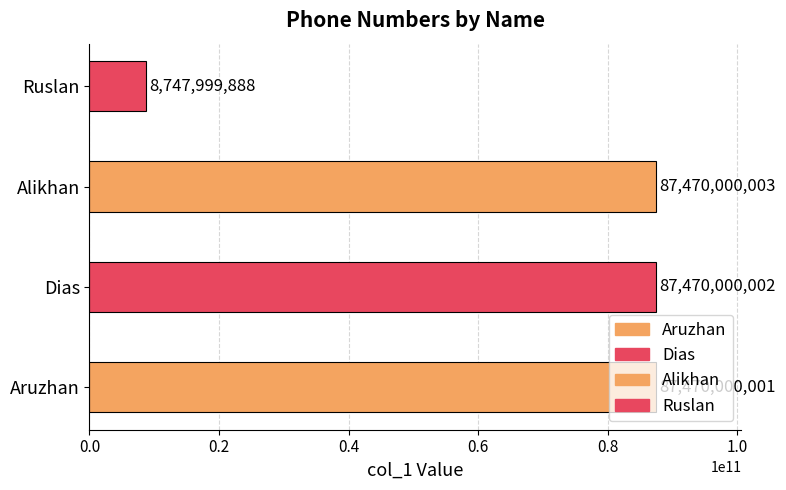

Reading left to right, transcribe all the data shown in this chart.

87470000001	87470000002	87470000003	8747999888